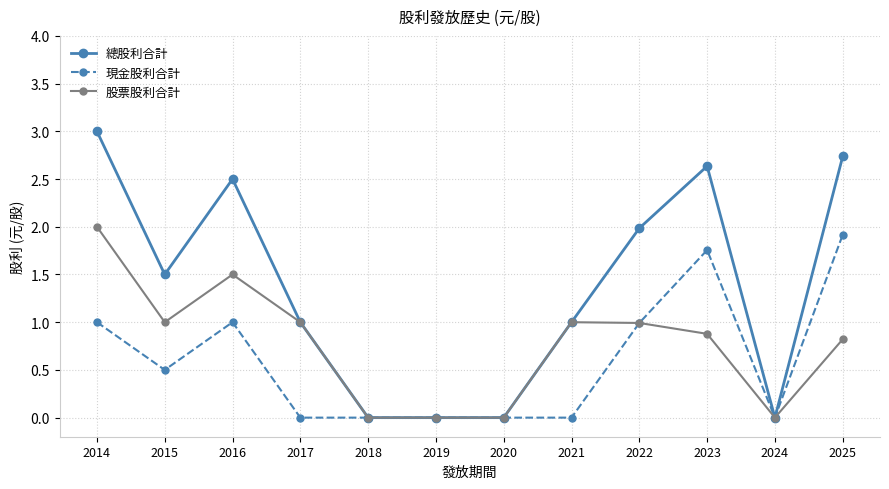

The value of 現金股利合計 at 2021 is -0.9. True or false?

False